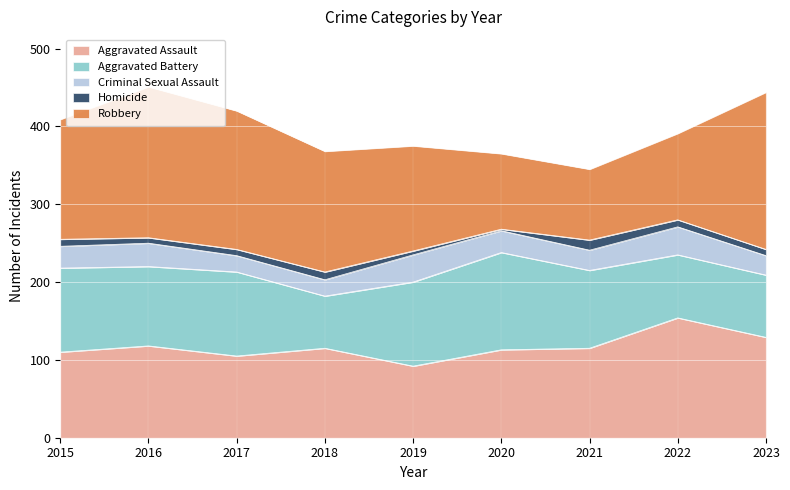

What are all the series names shown in the legend?

Aggravated Assault, Aggravated Battery, Criminal Sexual Assault, Homicide, Robbery